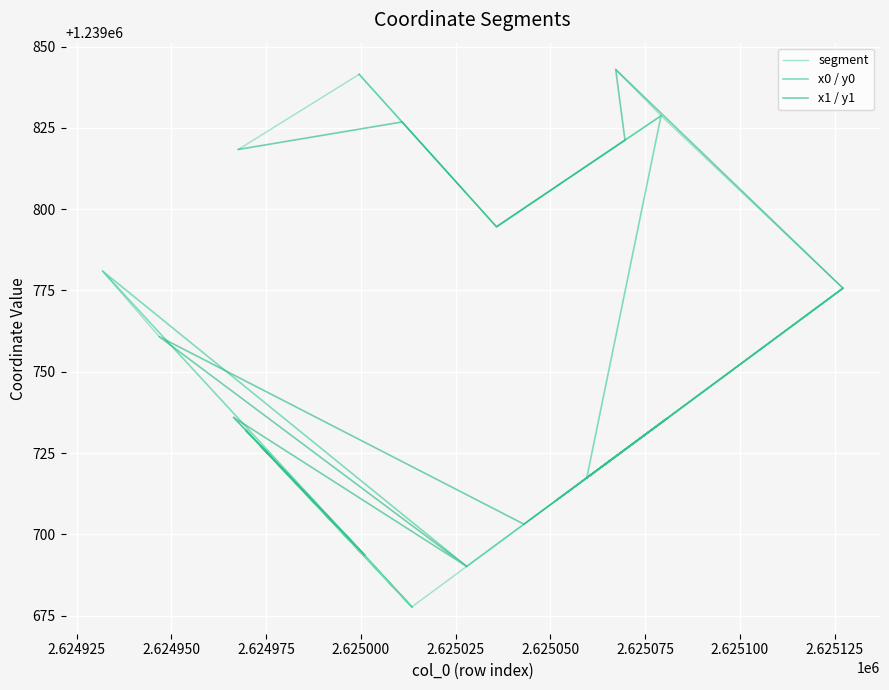

How many values in the y1 series are below 1239736?

13